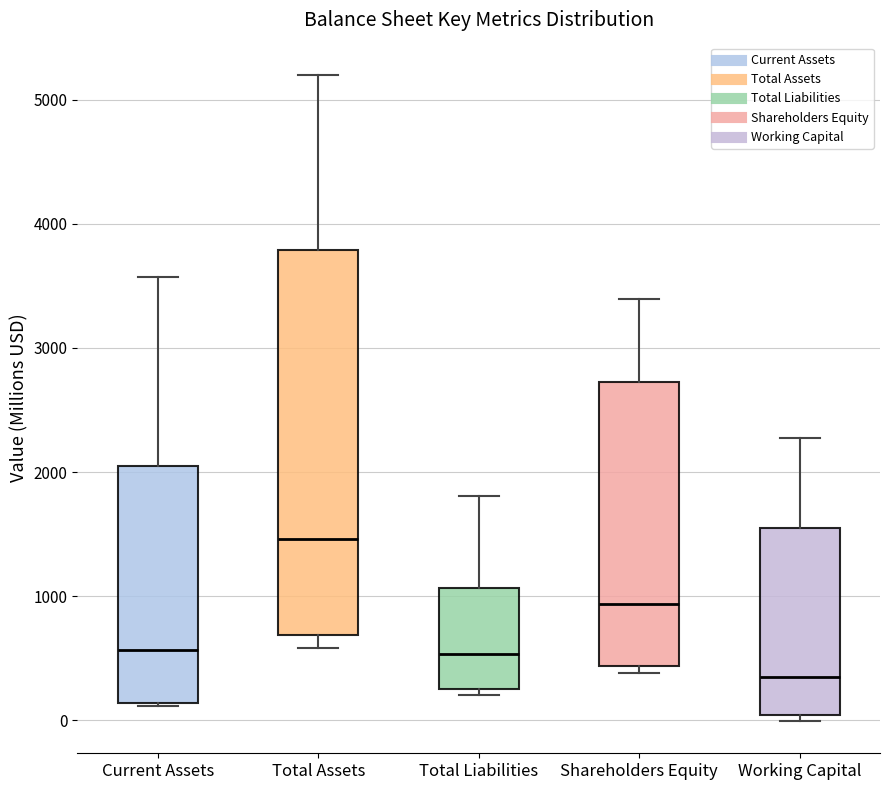

Reading left to right, read every box against the y-axis: the position of its median line, the range the box covers, and the ends of its whiskers. The values are not printed on the chart, so give them approximately, as read against the axis.

Current Assets: median 600, box 100 to 2000, whiskers 100 to 3600
Total Assets: median 1500, box 700 to 3800, whiskers 600 to 5200
Total Liabilities: median 500, box 300 to 1100, whiskers 200 to 1800
Shareholders Equity: median 900, box 400 to 2700, whiskers 400 (just below the box's lower edge) to 3400
Working Capital: median 300, box 0 to 1500, whiskers 0 (just below the box's lower edge) to 2300